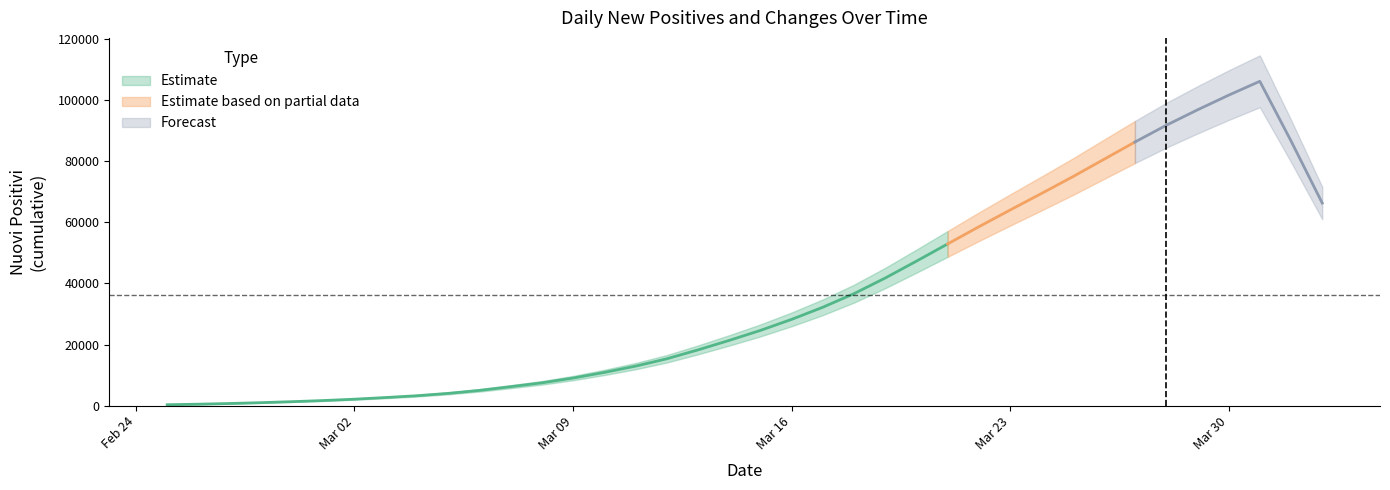

How many lines are shown in the chart?

2